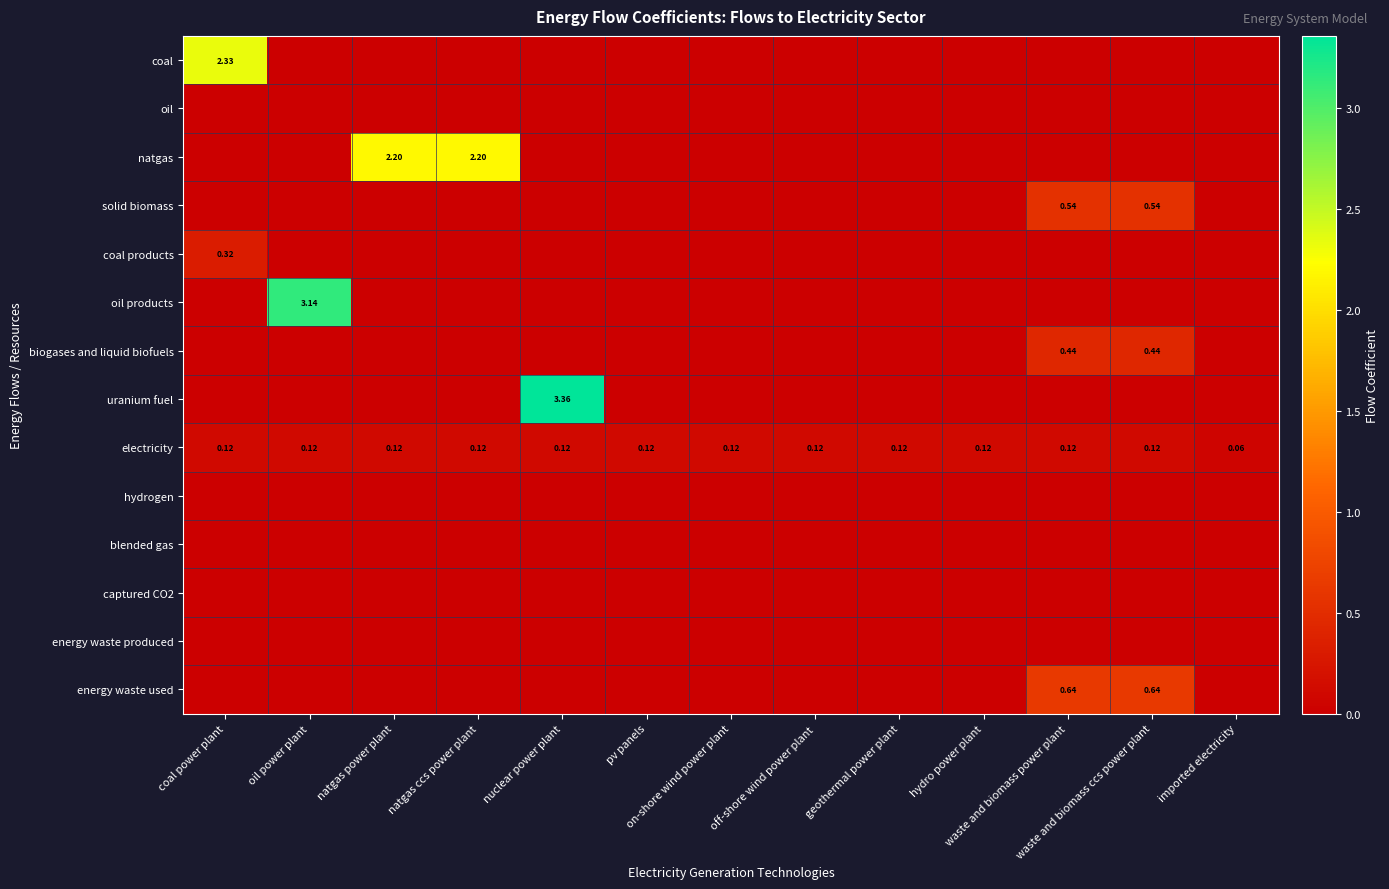

Rank the series by their maximum value, from highest to lowest.

uranium fuel, oil products, coal, natgas, energy waste used, solid biomass, biogases and liquid biofuels, coal products, electricity, oil, hydrogen, blended gas, captured CO2, energy waste produced